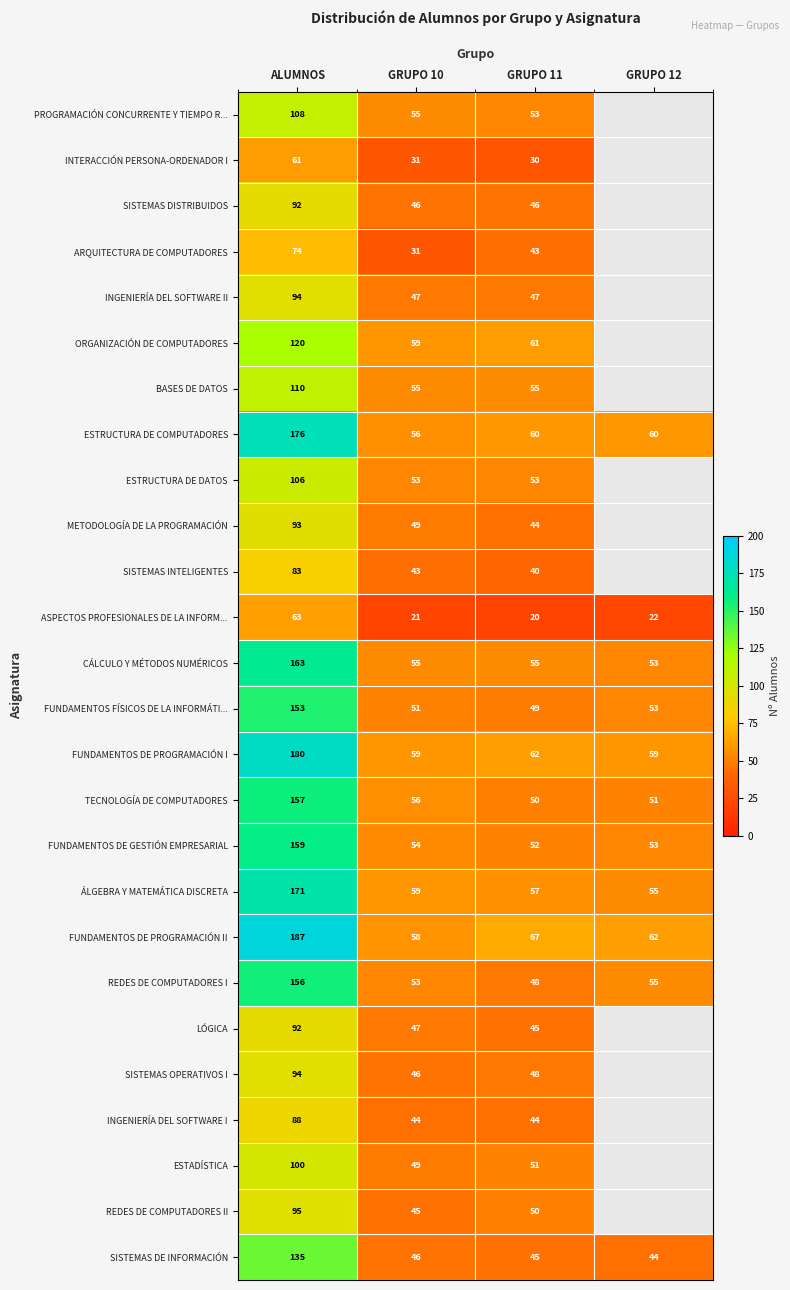

At how many categories does at least one series exceed 111?

1